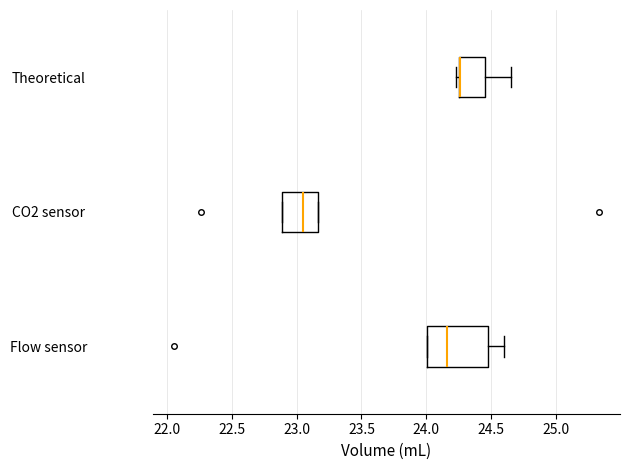

Reading bottom to top, read every box against the x-axis: the position of its median line, the range the box covers, and the ends of its whiskers. The values are not printed on the chart, so give them approximately, as read against the axis.

Flow sensor: median 24.15, box 24.00 to 24.45, whiskers 24.00 to 24.60
CO2 sensor: median 23.05, box 22.90 to 23.15, whiskers 22.90 to 23.15
Theoretical: median 24.25 (drawn on the box's left edge), box 24.25 to 24.45, whiskers 24.25 (just left of the box's left edge) to 24.65